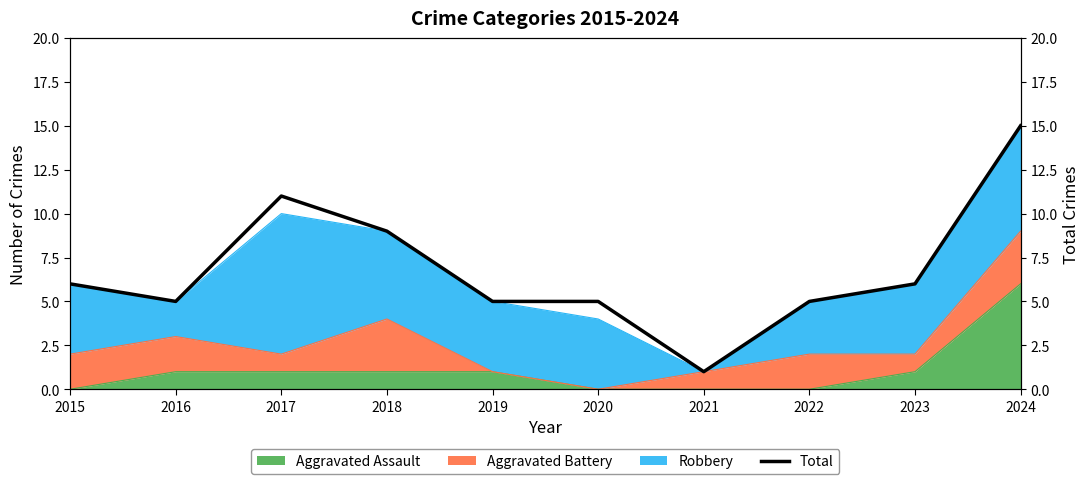

Between 2022 and 2020, which is larger?

2022